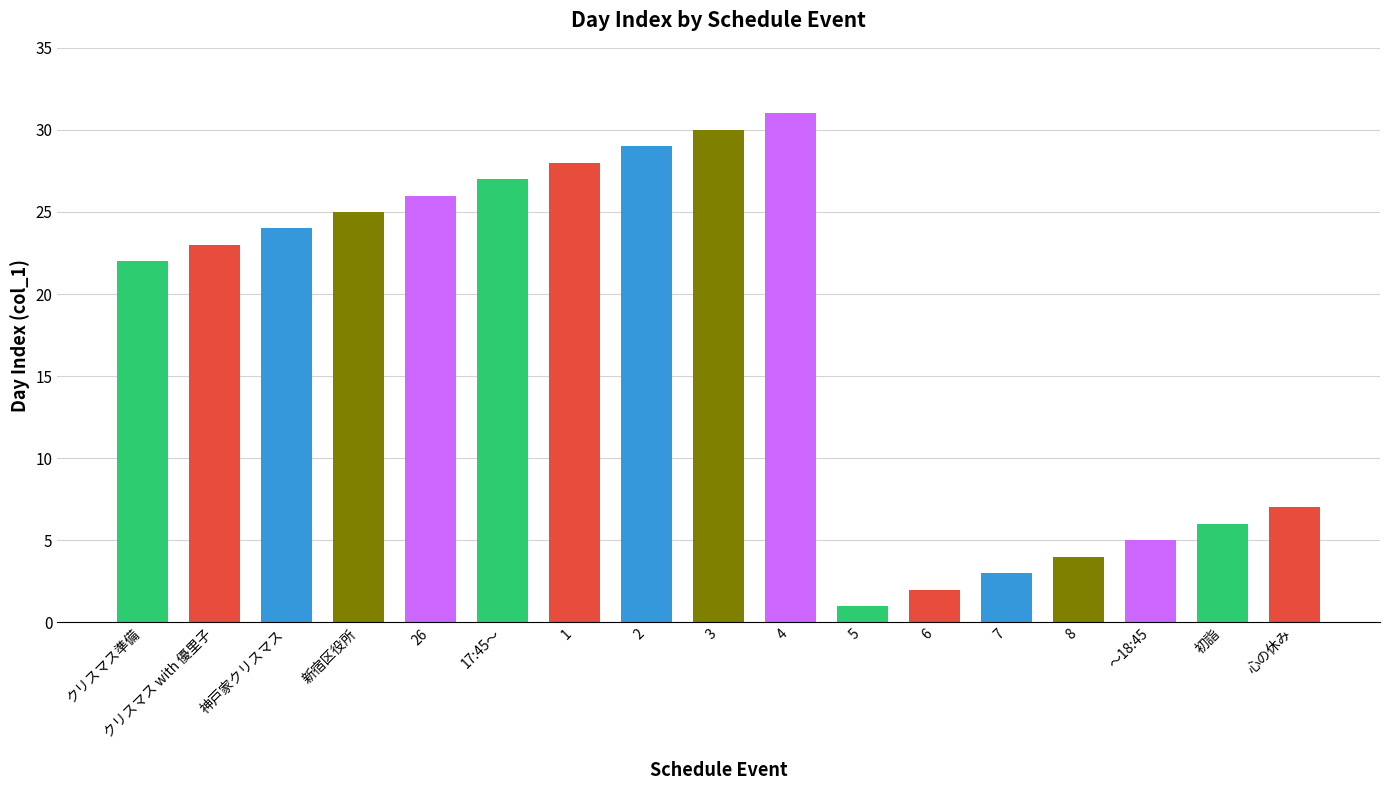

Rank the categories by value from lowest to highest.

5, 6, 7, 8, ～18:45, 初詣, 心の休み, クリスマス準備, クリスマス with 優里子, 神戸家クリスマス, 新宿区役所, 26, 17:45～, 1, 2, 3, 4